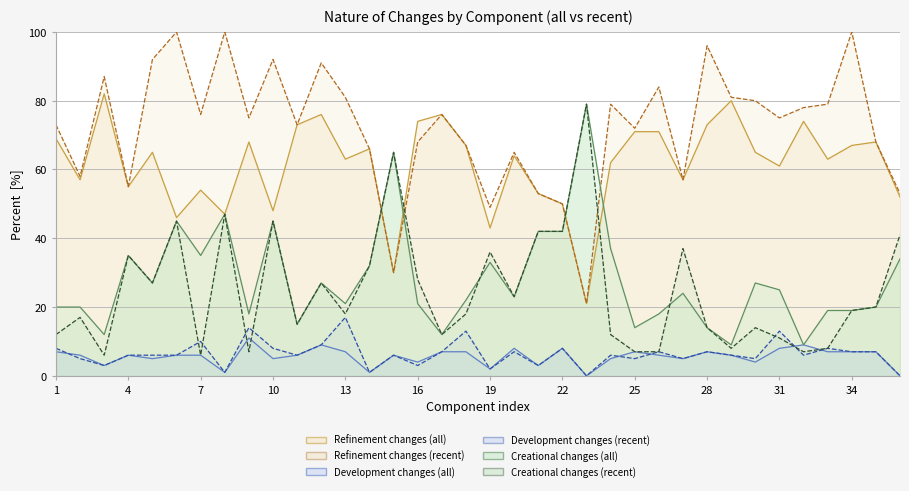

At which category does Creational changes (recent) reach its first local peak?

2